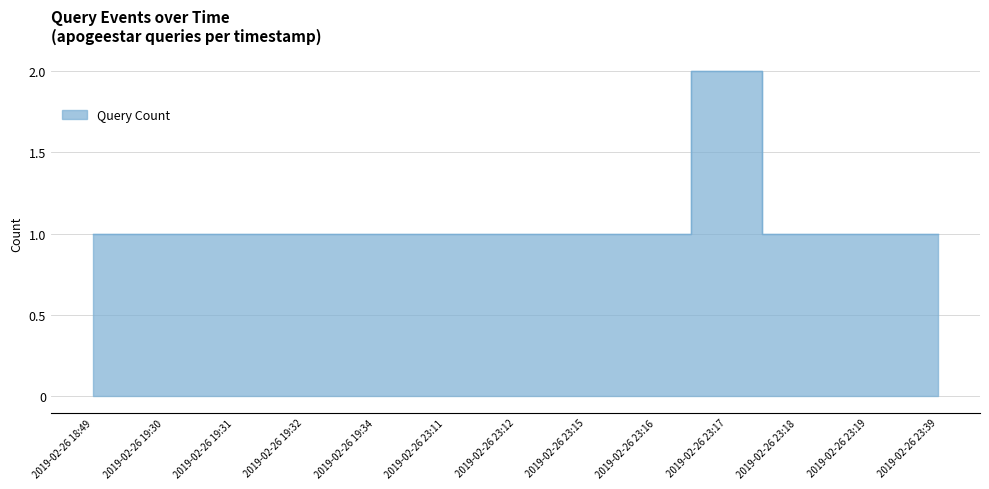

What is the sum of the values at 2019-02-26 23:39 and 2019-02-26 18:49?

2